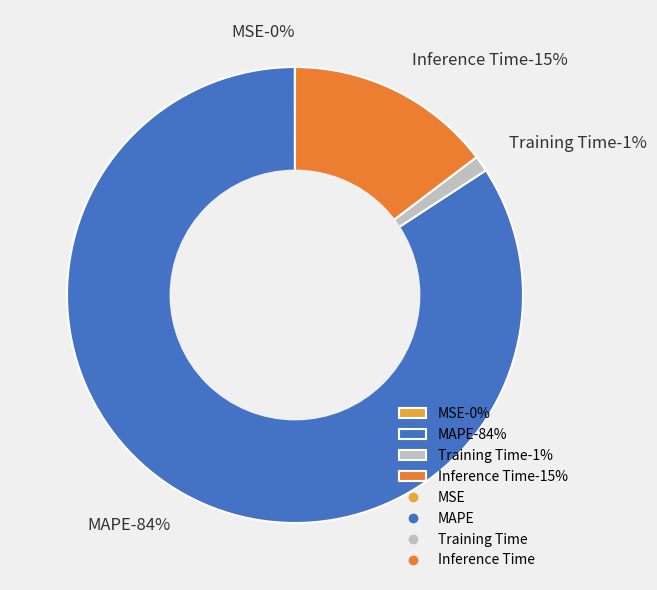

Is it true that MAPE is 84% of the pie?

True